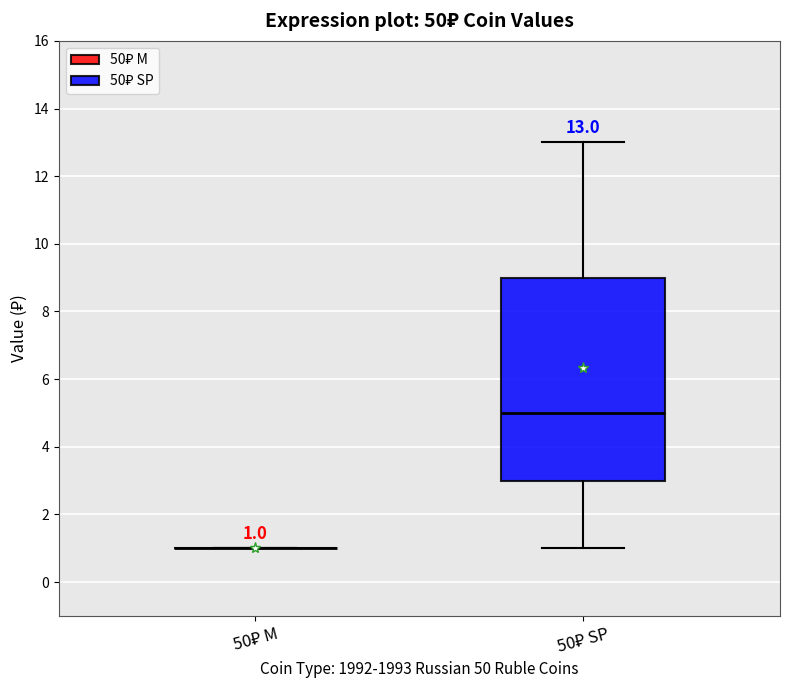

Which box is the tallest, from its lower edge to its upper edge?

50₽ SP